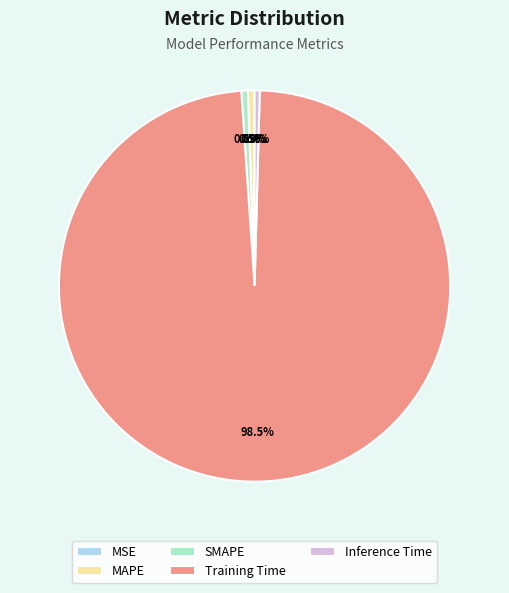

Is the sum of MAPE and Training Time greater than half?

Yes